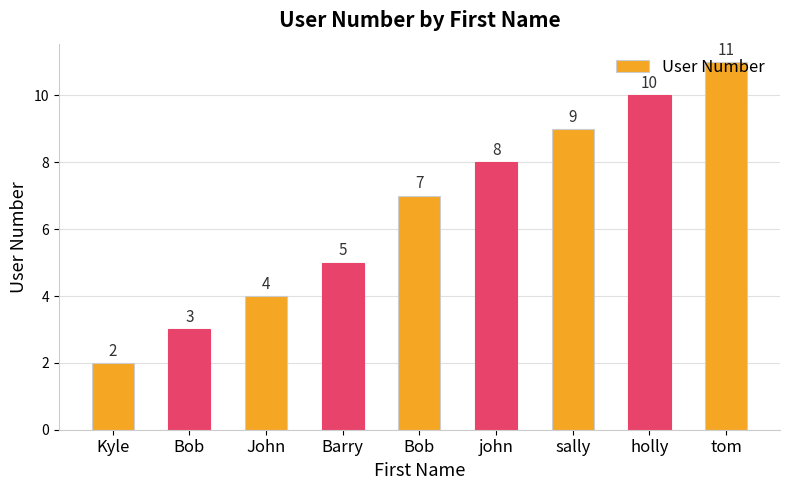

What is the greatest value displayed?

11